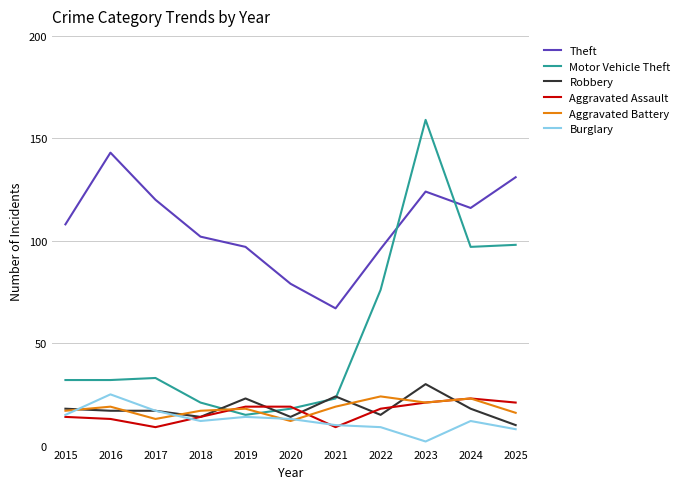

How many intersections are there between Motor Vehicle Theft and Theft?

2